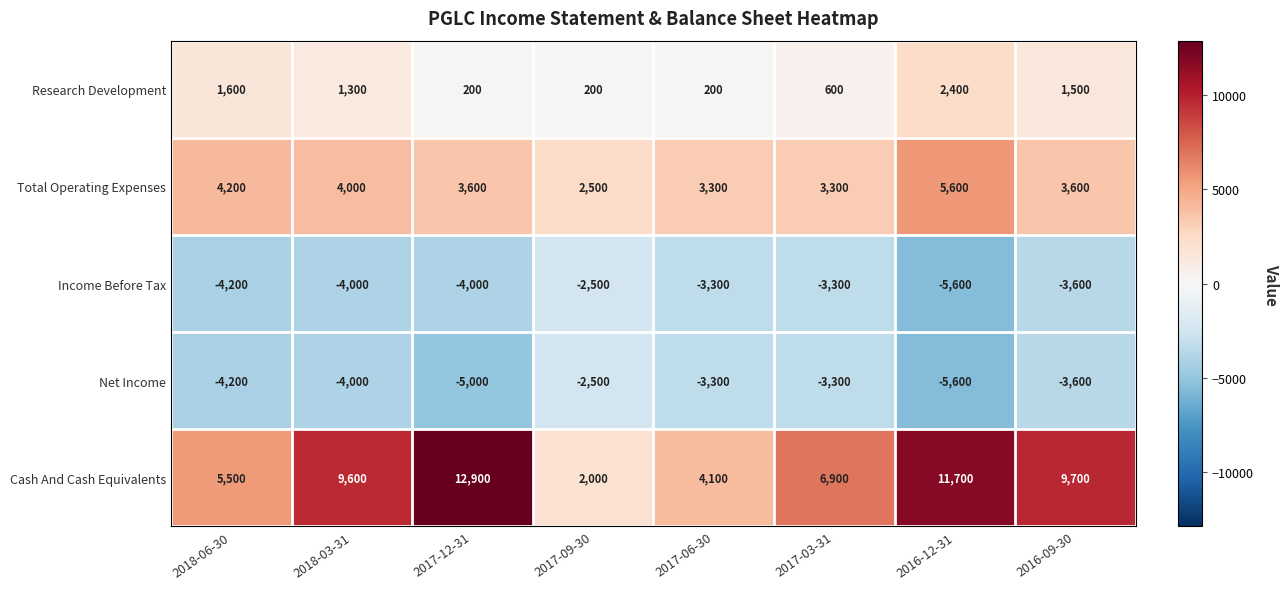

Is it true that Total Operating Expenses equals 5600 at 2016-12-31?

True